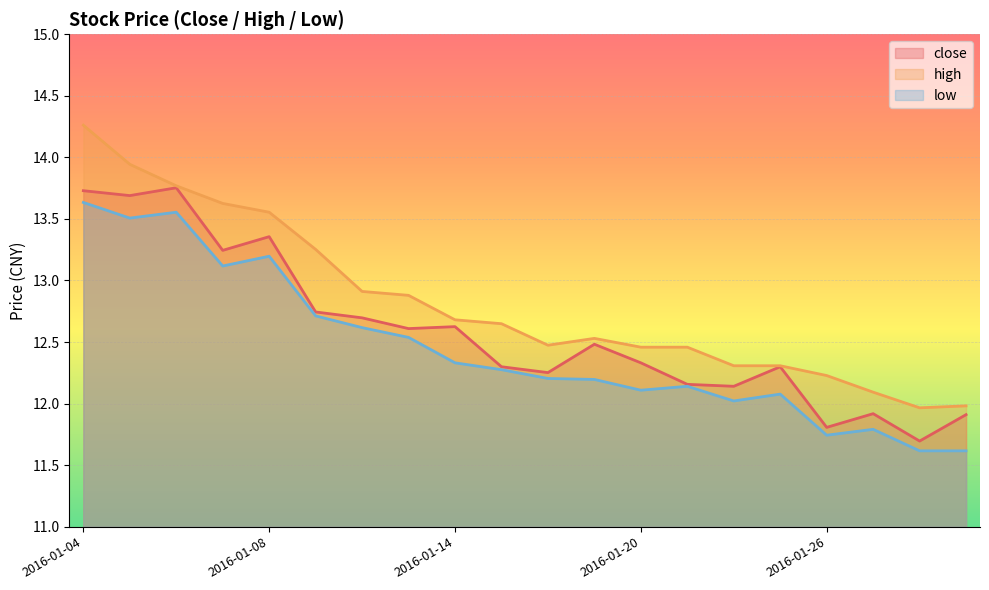

Where is high nearest to the value 13?

2016-01-12